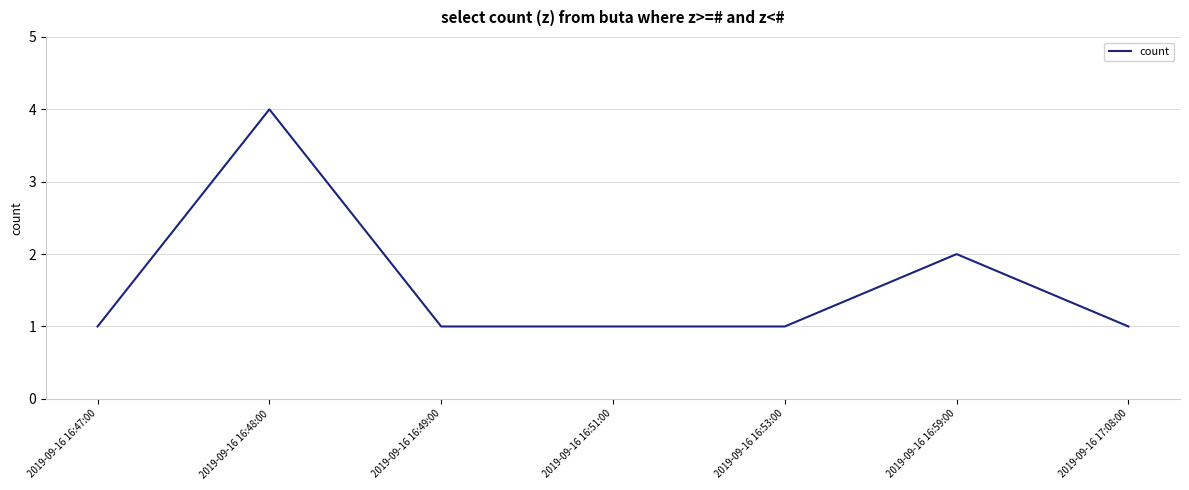

Which category has the highest value across all series?

2019-09-16 16:48:00